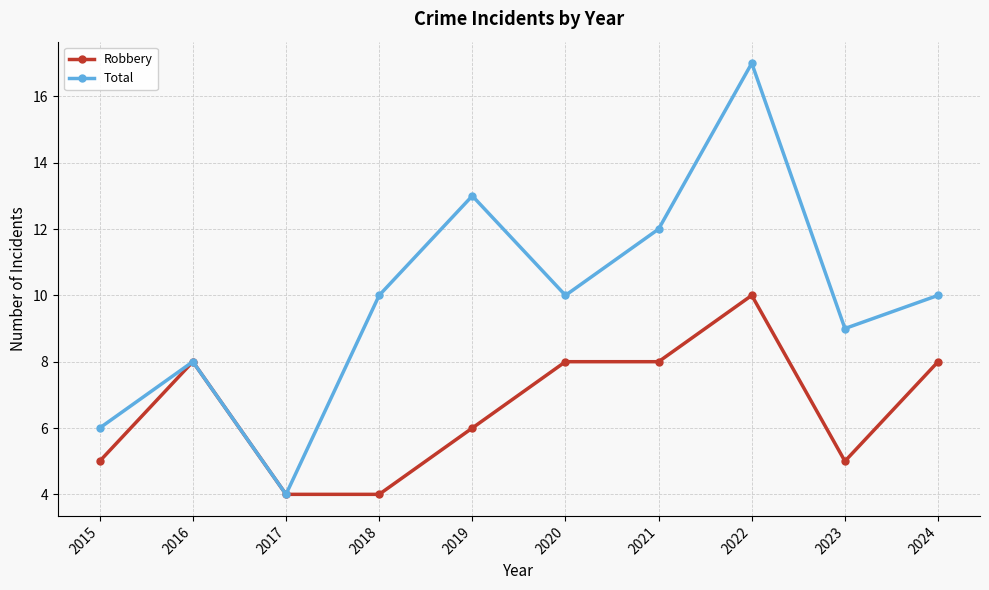

What is the approximate value of Robbery at 2021?

8